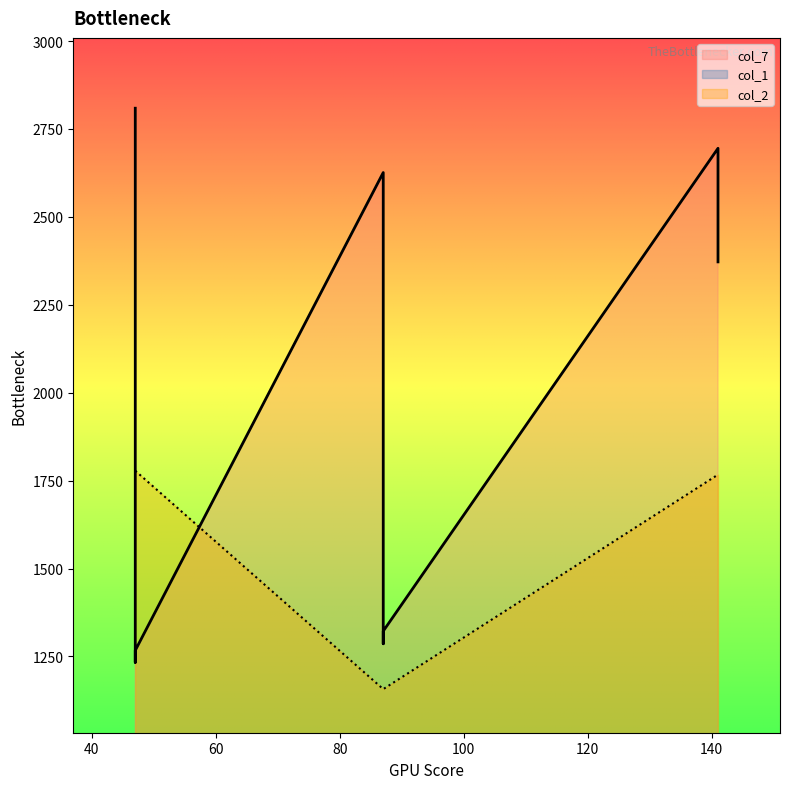

Rank the series at 87 from highest to lowest value.

col_7, col_2, col_1